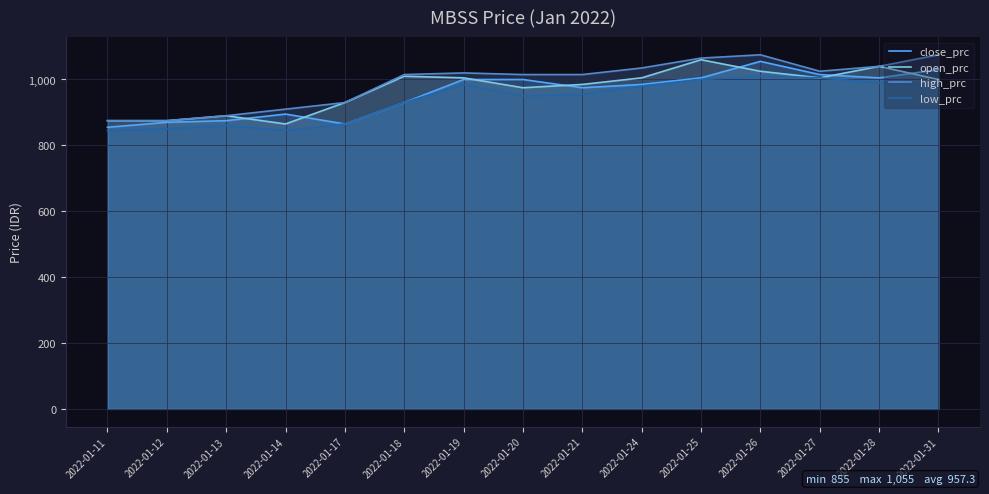

Which series has the largest range (max minus min)?

close_prc